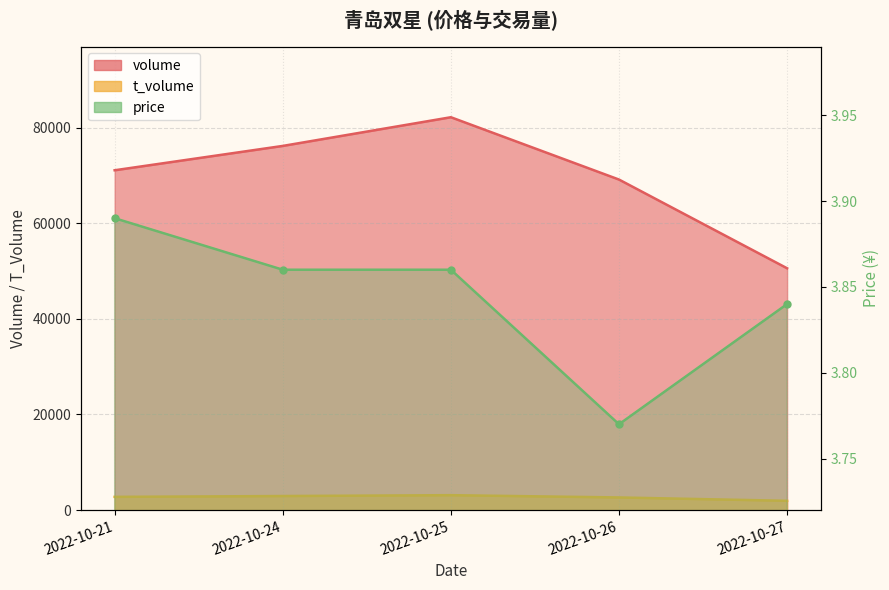

How many data points in t_volume are above 2772?

2